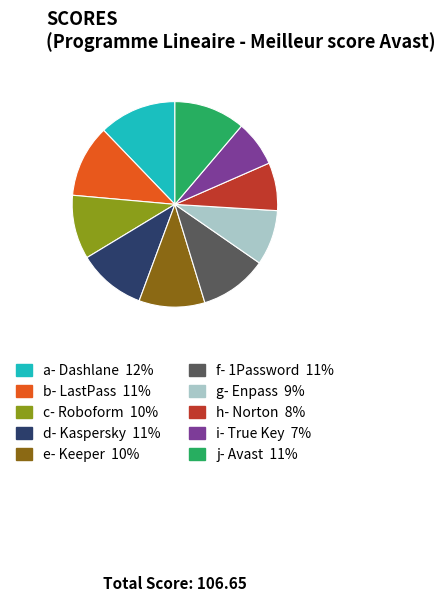

Is it true that d- Kaspersky is 21% of the pie?

False